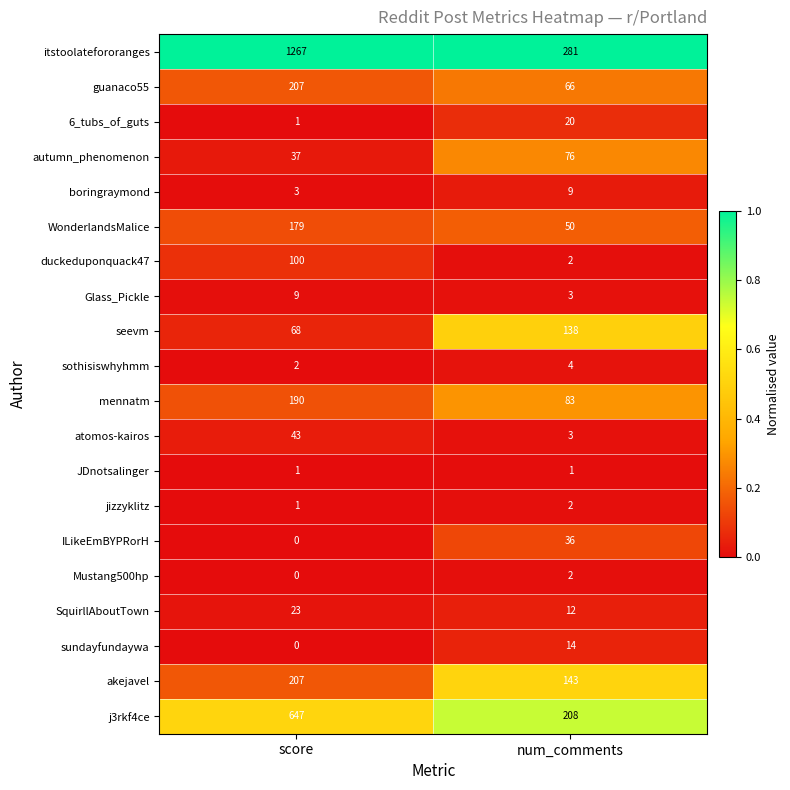

What is the spread (max minus min) of values at num_comments?

280